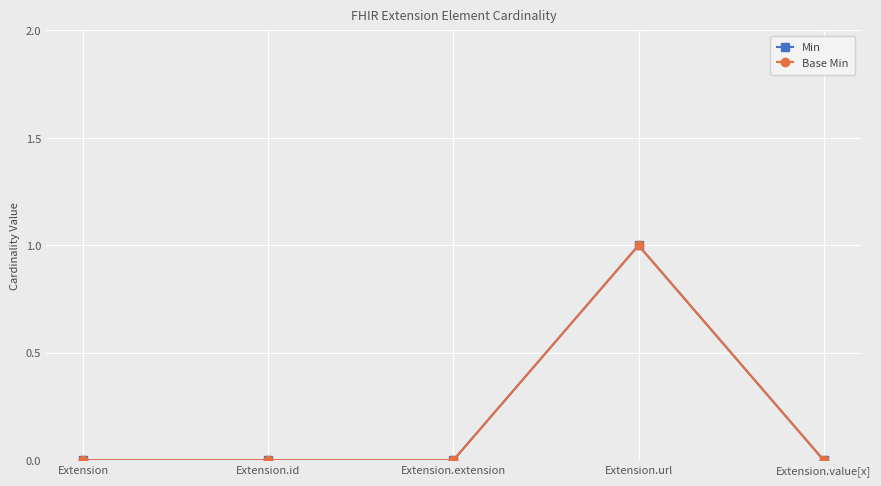

Is the value of Base Min at Extension.value[x] greater than the value of Min at Extension.id?

No